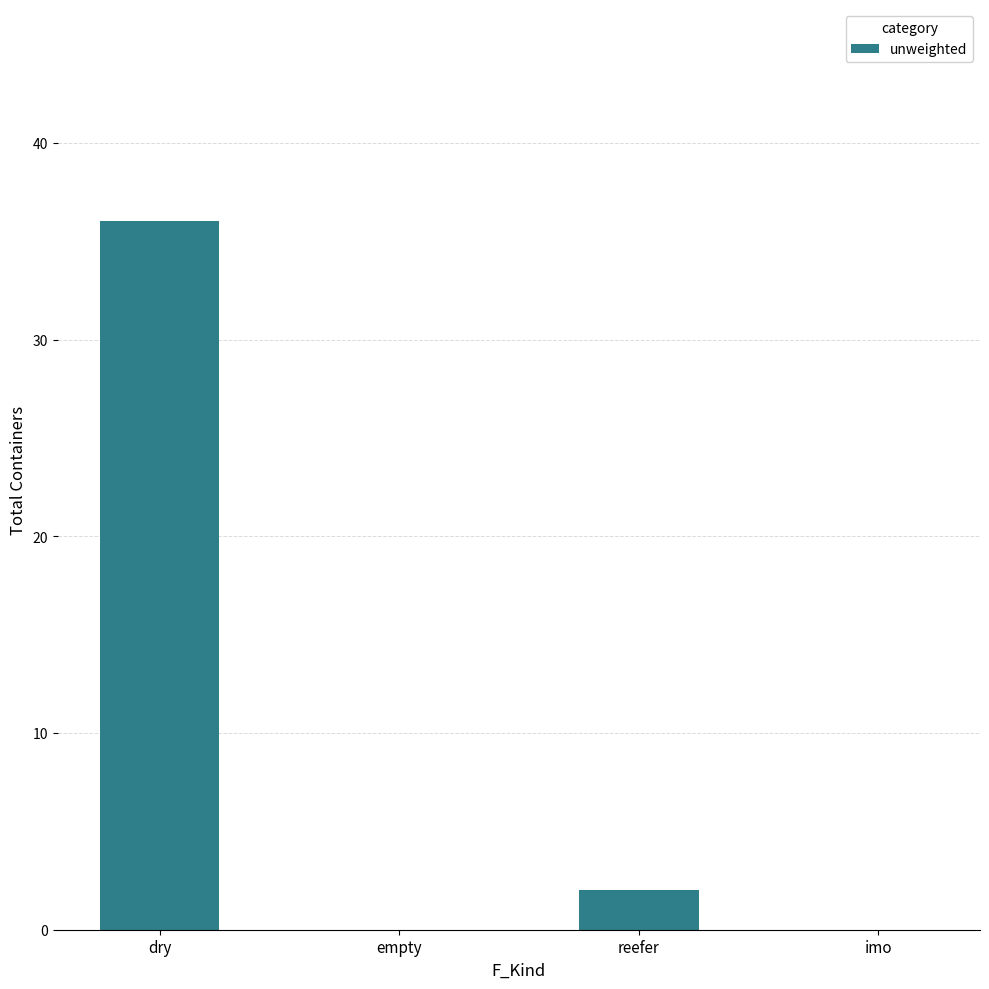

Which has a higher value, imo or reefer?

reefer